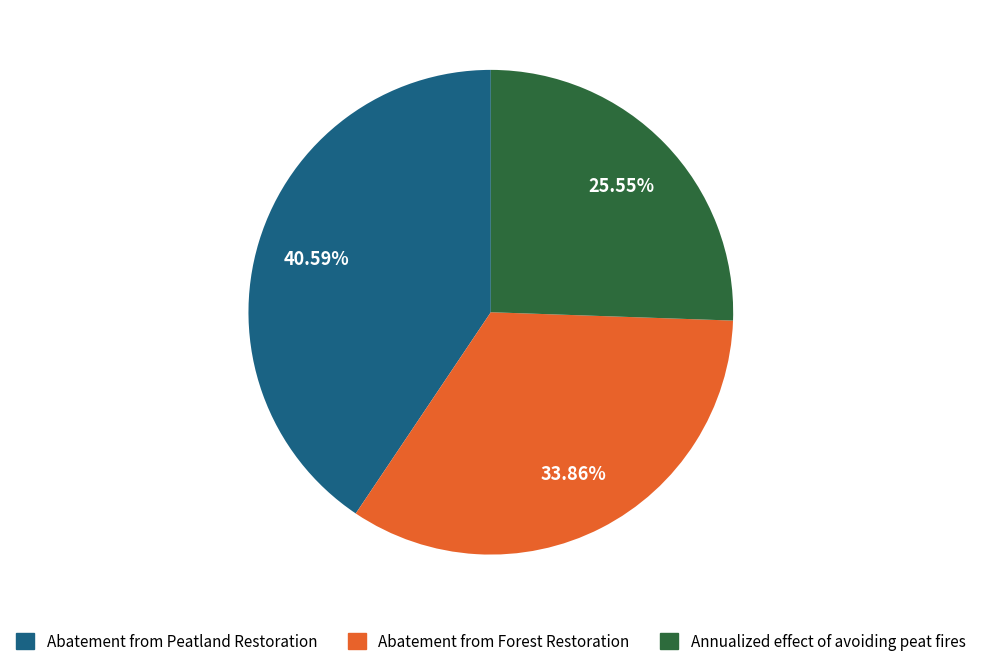

Rank the categories by value from lowest to highest.

Annualized effect of avoiding peat fires, Abatement from Forest Restoration, Abatement from Peatland Restoration